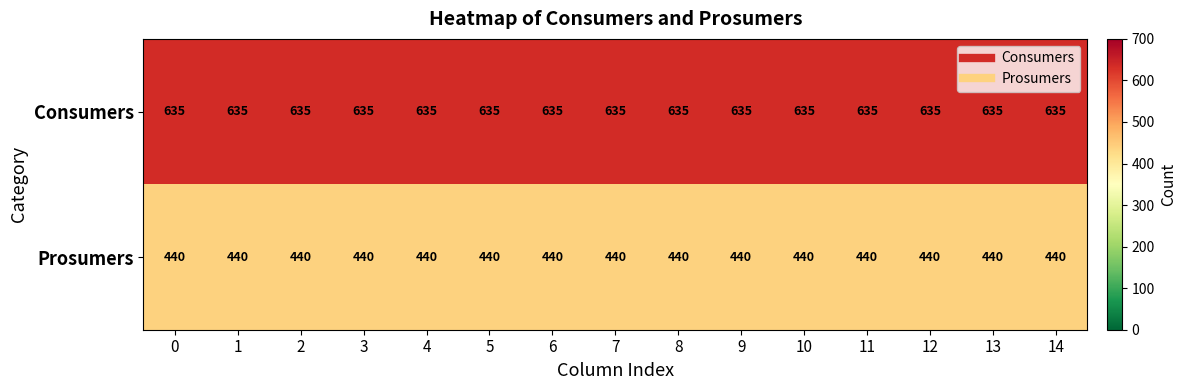

The Prosumers series shows 752 at 10. True or false?

False